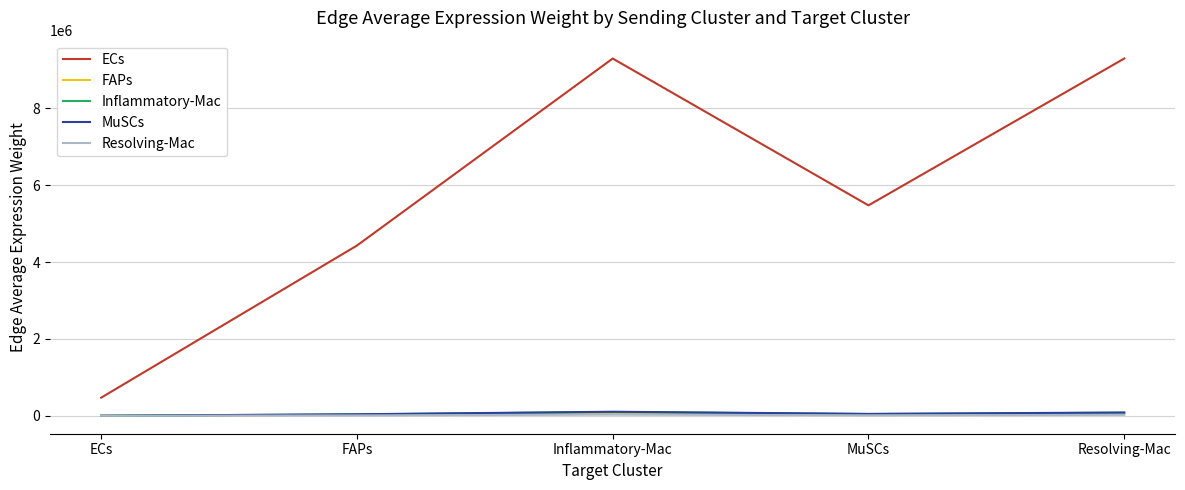

True or false: Inflammatory-Mac has more than 0 interior local peaks.

True